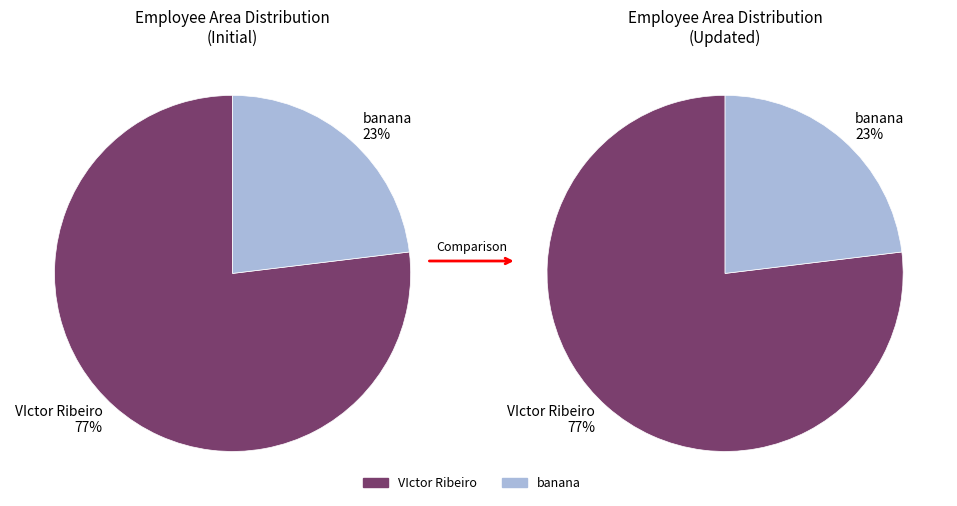

To the nearest percent, what portion does banana represent?

23%